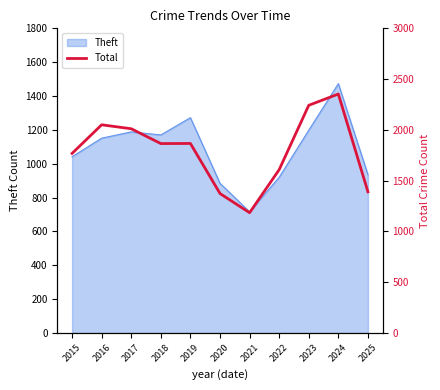

What is the maximum value for Theft?

1473